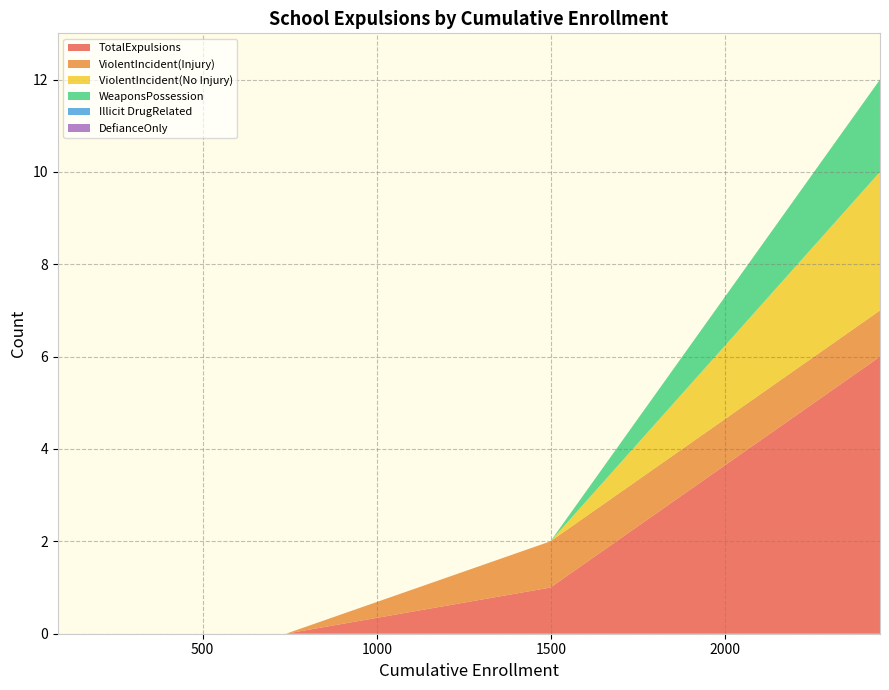

Reading left to right, list all the values displayed in this chart.

TotalExpulsions: Capay Joint Union Elementary=0	Glenn County Office of Education=0	Hamilton Unified=0	Lake Elementary=0	Orland Joint Unified=6	Plaza Elementary=0	Princeton Joint Unified=0	Stony Creek Joint Unified=0	Willows Unified=1
ViolentIncident(Injury): Capay Joint Union Elementary=0	Glenn County Office of Education=0	Hamilton Unified=0	Lake Elementary=0	Orland Joint Unified=1	Plaza Elementary=0	Princeton Joint Unified=0	Stony Creek Joint Unified=0	Willows Unified=1
ViolentIncident(No Injury): Capay Joint Union Elementary=0	Glenn County Office of Education=0	Hamilton Unified=0	Lake Elementary=0	Orland Joint Unified=3	Plaza Elementary=0	Princeton Joint Unified=0	Stony Creek Joint Unified=0	Willows Unified=0
WeaponsPossession: Capay Joint Union Elementary=0	Glenn County Office of Education=0	Hamilton Unified=0	Lake Elementary=0	Orland Joint Unified=2	Plaza Elementary=0	Princeton Joint Unified=0	Stony Creek Joint Unified=0	Willows Unified=0
Illicit DrugRelated: Capay Joint Union Elementary=0	Glenn County Office of Education=0	Hamilton Unified=0	Lake Elementary=0	Orland Joint Unified=0	Plaza Elementary=0	Princeton Joint Unified=0	Stony Creek Joint Unified=0	Willows Unified=0
DefianceOnly: Capay Joint Union Elementary=0	Glenn County Office of Education=0	Hamilton Unified=0	Lake Elementary=0	Orland Joint Unified=0	Plaza Elementary=0	Princeton Joint Unified=0	Stony Creek Joint Unified=0	Willows Unified=0